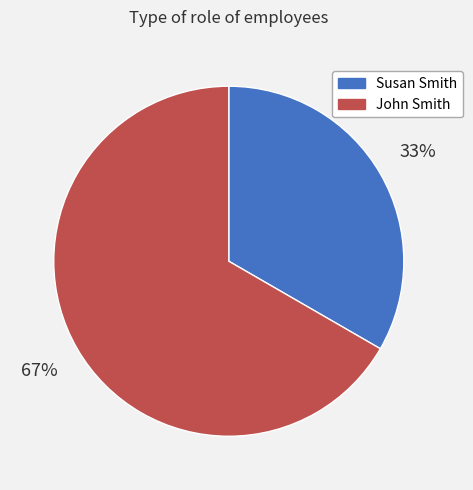

To the nearest percent, what portion does John Smith represent?

67%